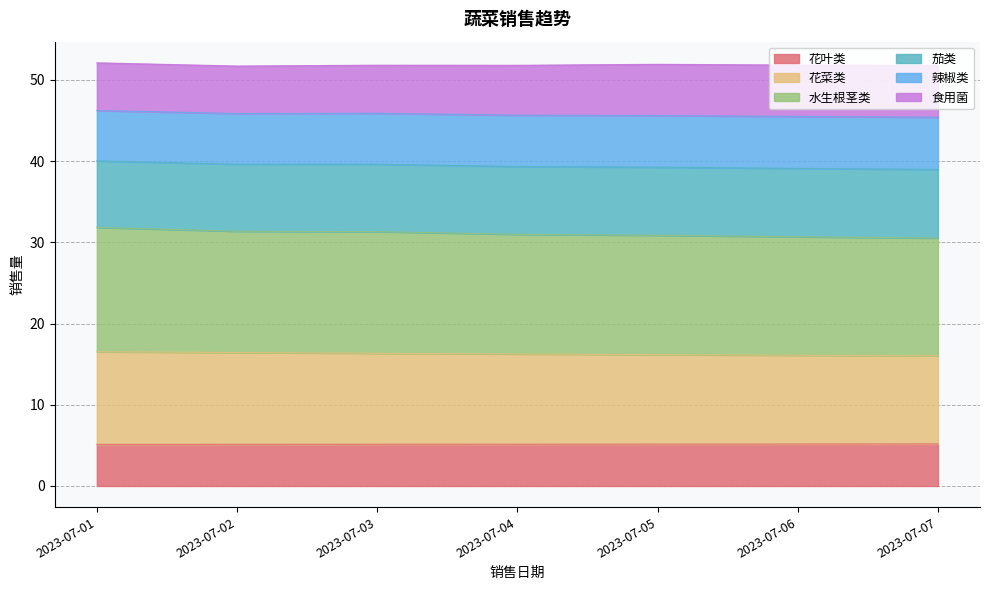

At which category is the sum across all series the highest?

2023-07-01